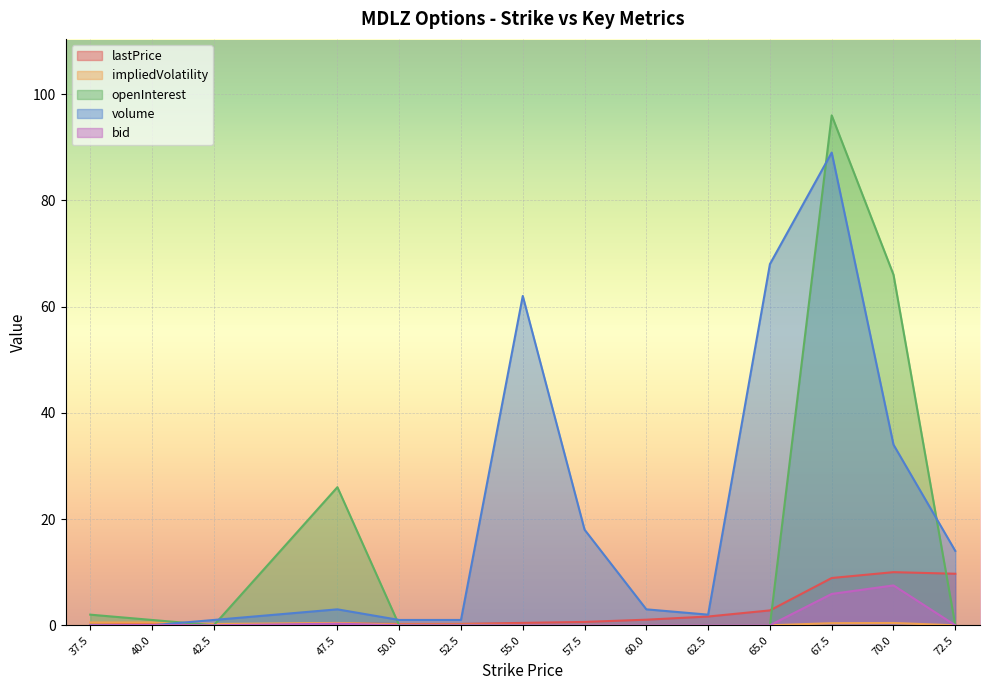

How many lines are shown in the chart?

5